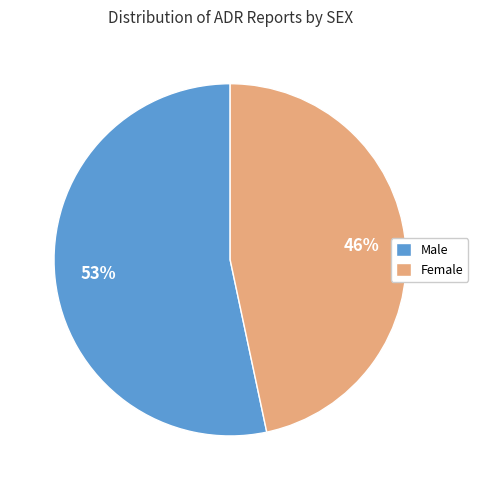

How many segments does this pie chart have?

2